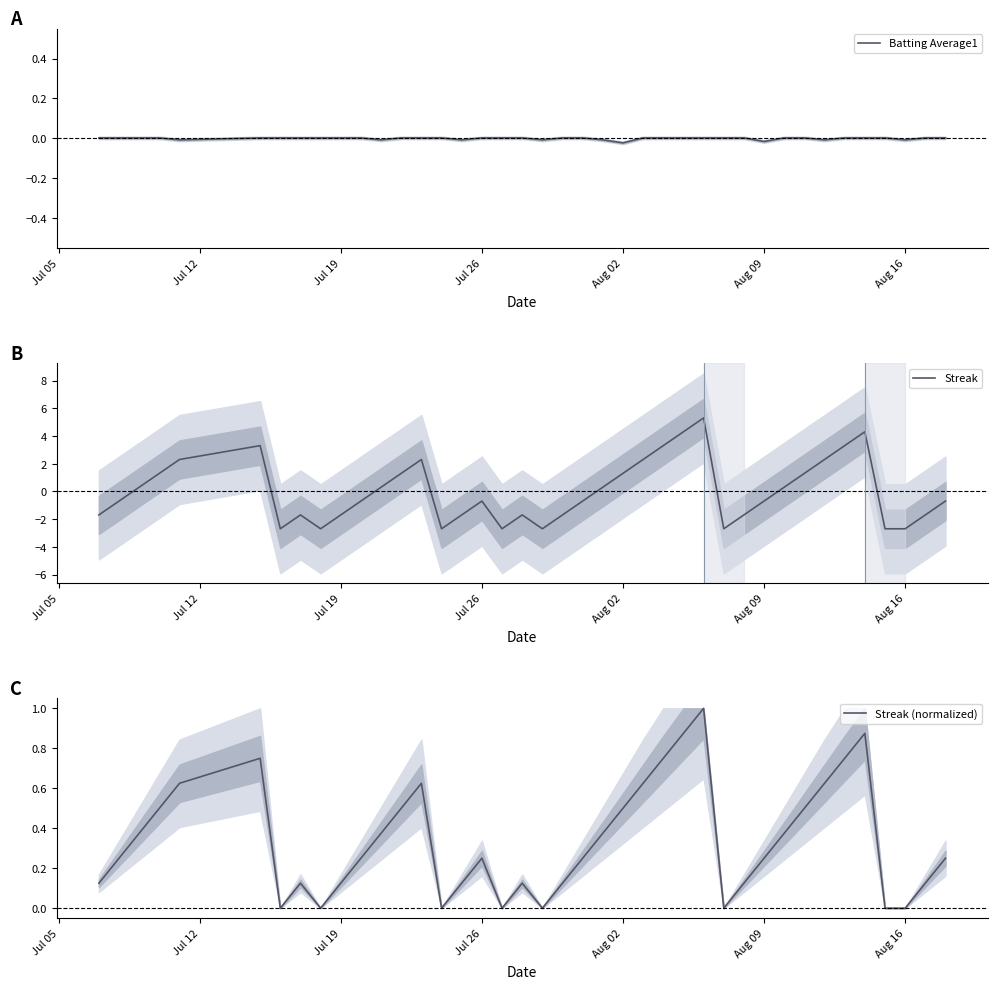

Is it true that Batting Average1 equals -0.0 at Aug 16?

True